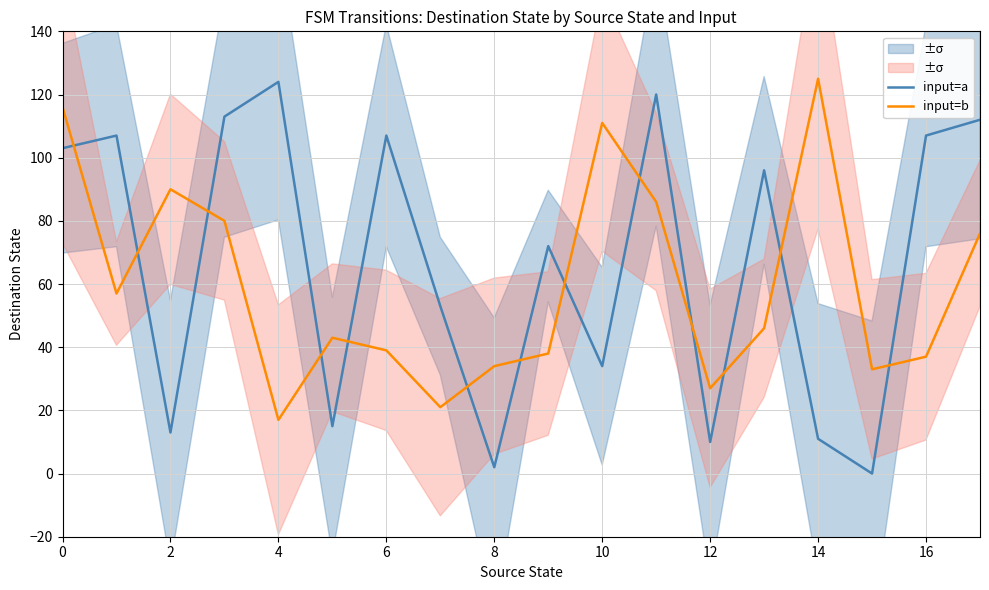

Where is the first local minimum for input=a?

2